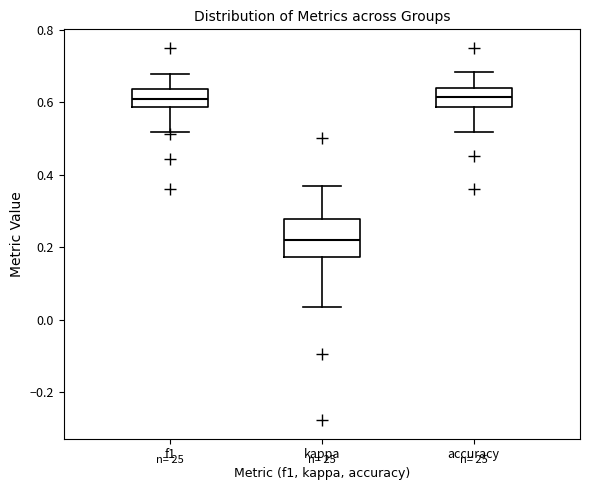

Reading left to right, read every box against the y-axis: the position of its median line, the range the box covers, and the ends of its whiskers. The values are not printed on the chart, so give them approximately, as read against the axis.

f1: median 0.60, box 0.58 to 0.64, whiskers 0.52 to 0.68
kappa: median 0.22, box 0.18 to 0.28, whiskers 0.04 to 0.36
accuracy: median 0.62, box 0.58 to 0.64, whiskers 0.52 to 0.68